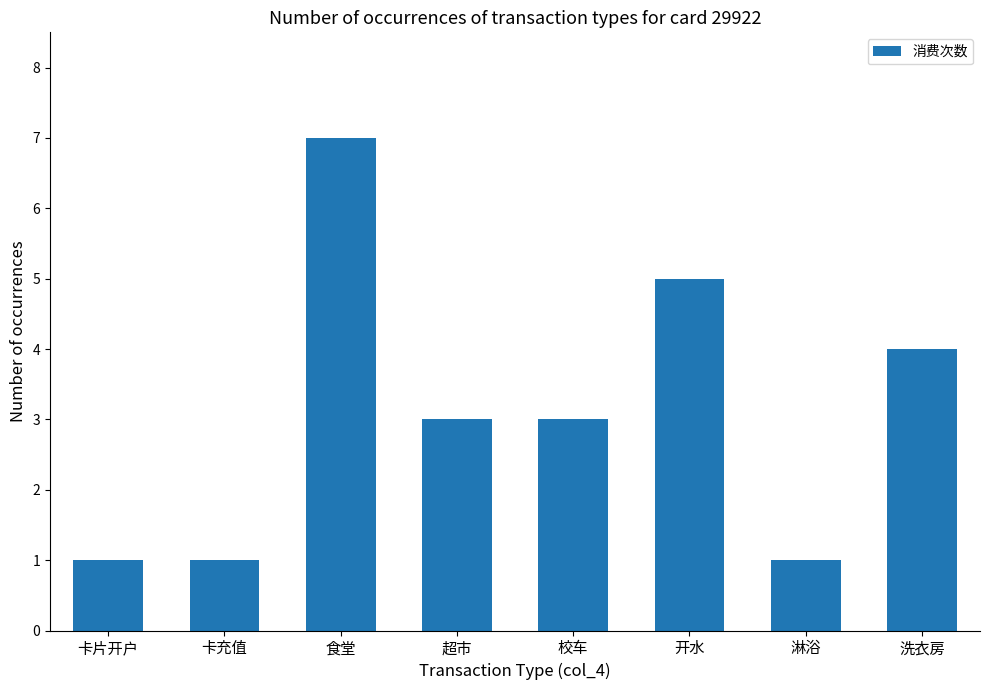

The chart shows a value of 7 at 食堂. True or false?

True